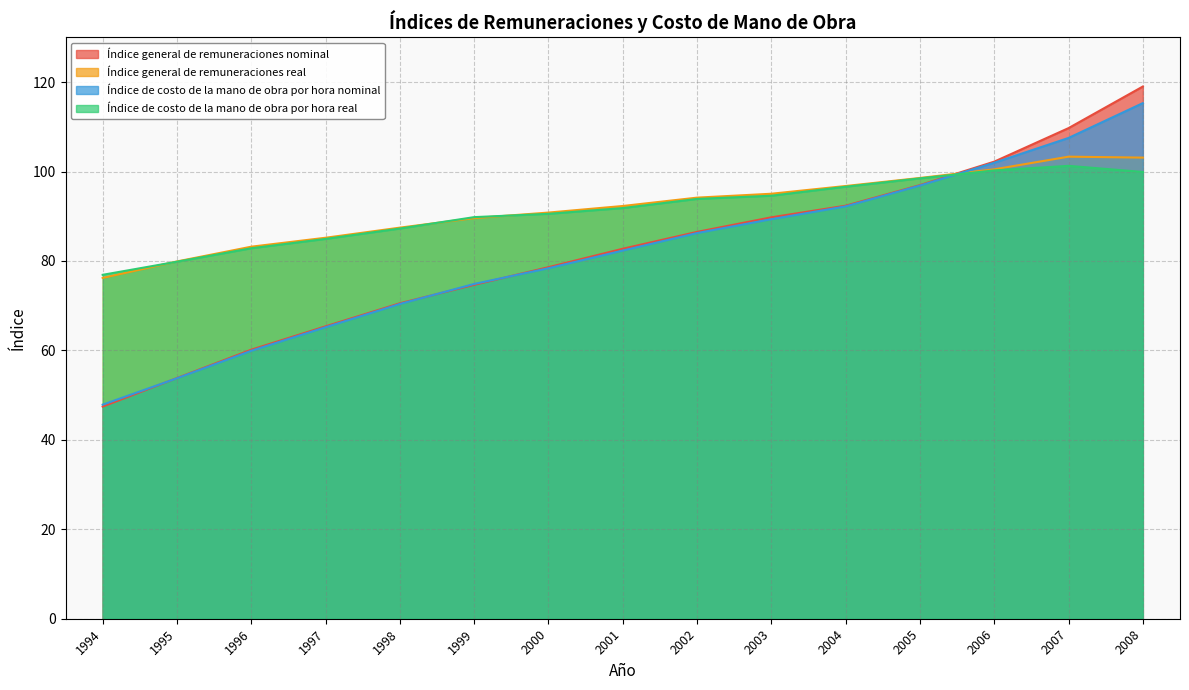

How many values in the Índice general de remuneraciones real series exceed 92?

8